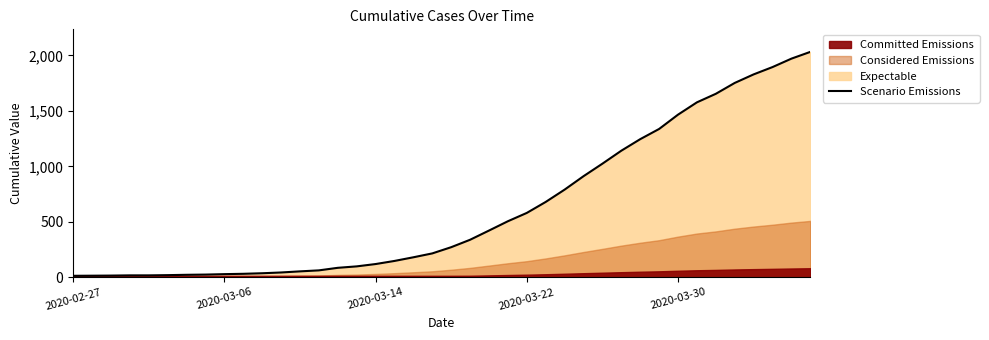

What is the difference between the maximum and second lowest values?

2018